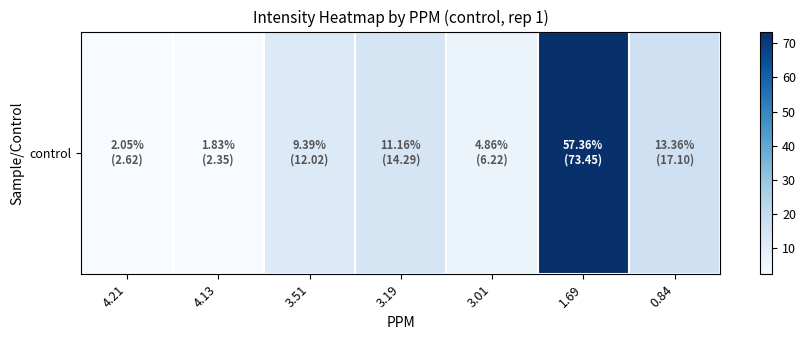

What is the sum of all values?

128.1